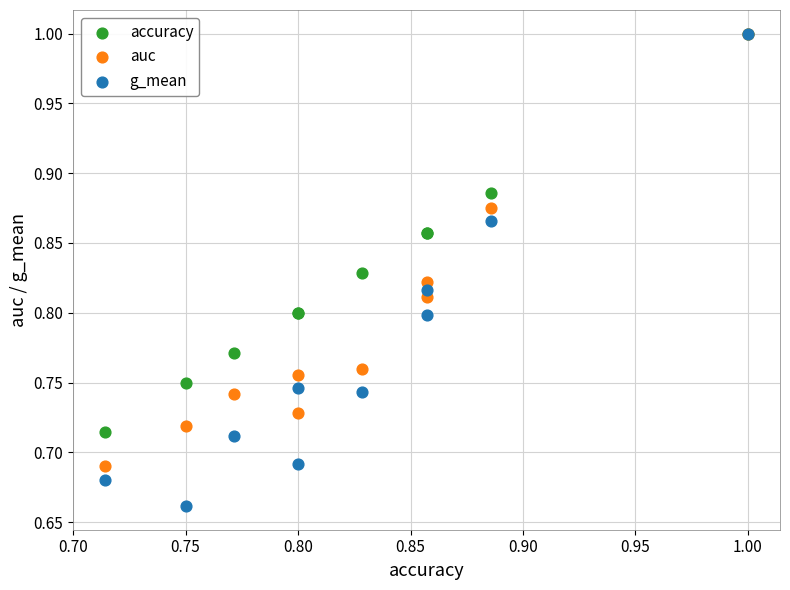

What are all the series names shown in the legend?

accuracy, auc, g_mean